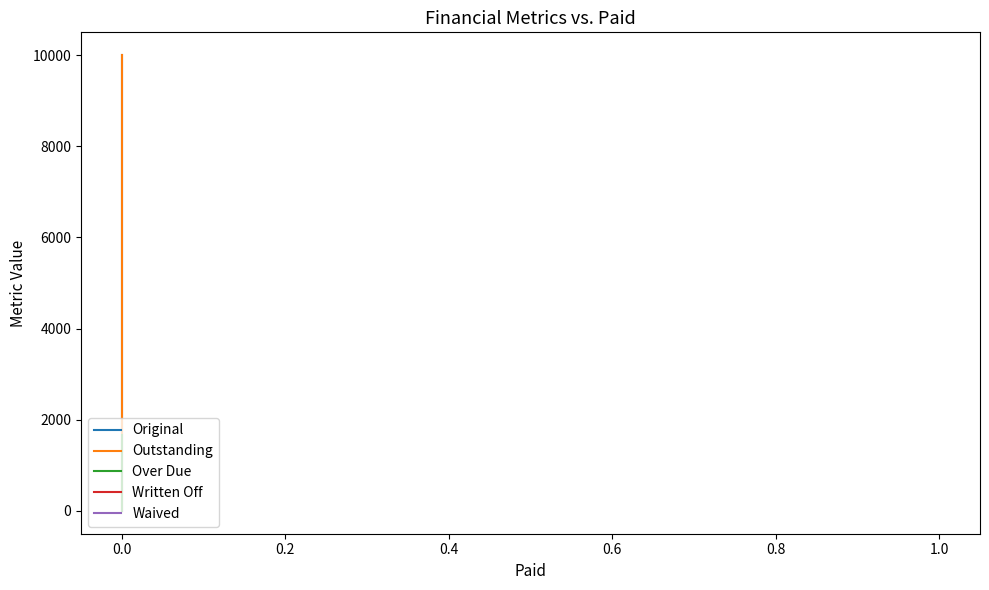

Is the value of Waived at 0.2 greater than the value of Over Due at −0.2?

No